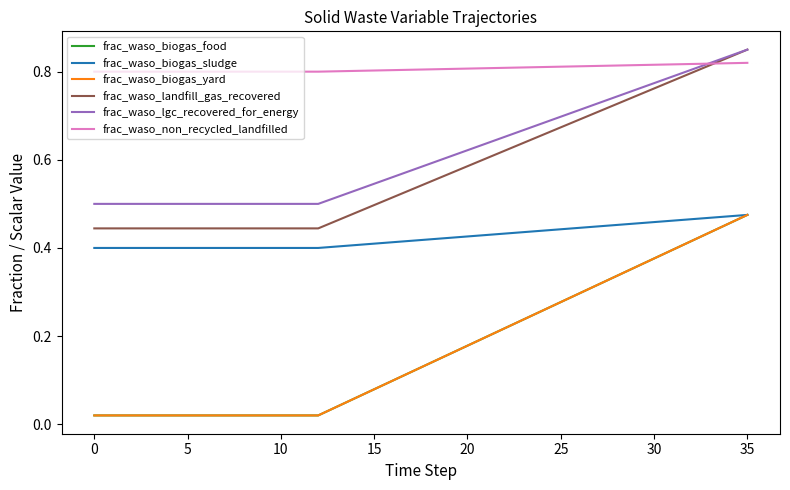

What is the highest value of the frac_waso_non_recycled_landfilled series?

0.8